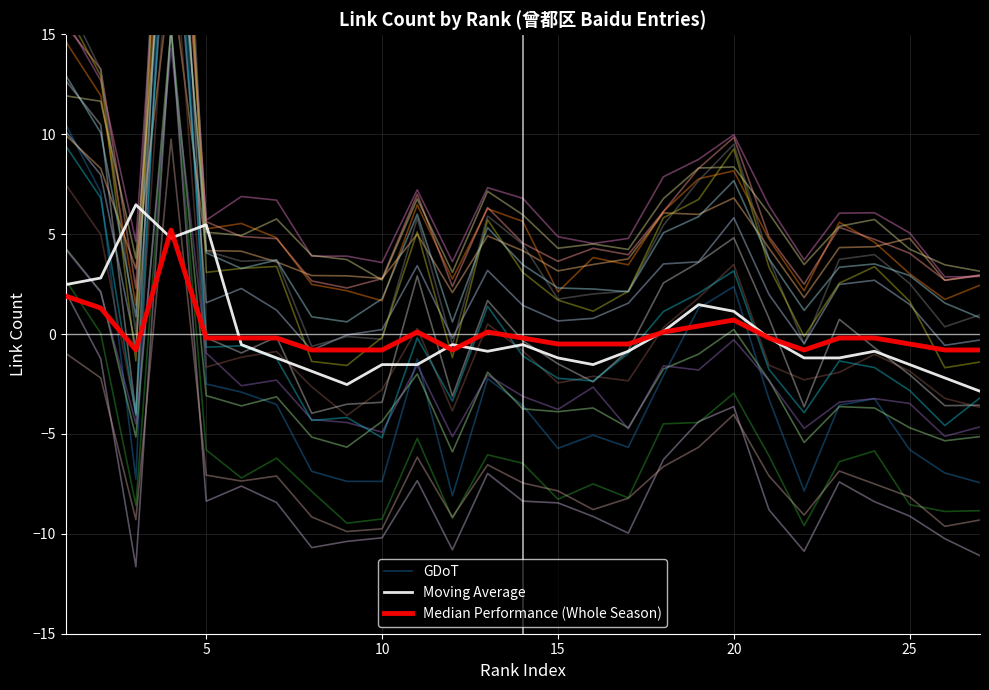

In Moving Average, how many points are lower than both neighbors (excluding endpoints)?

5